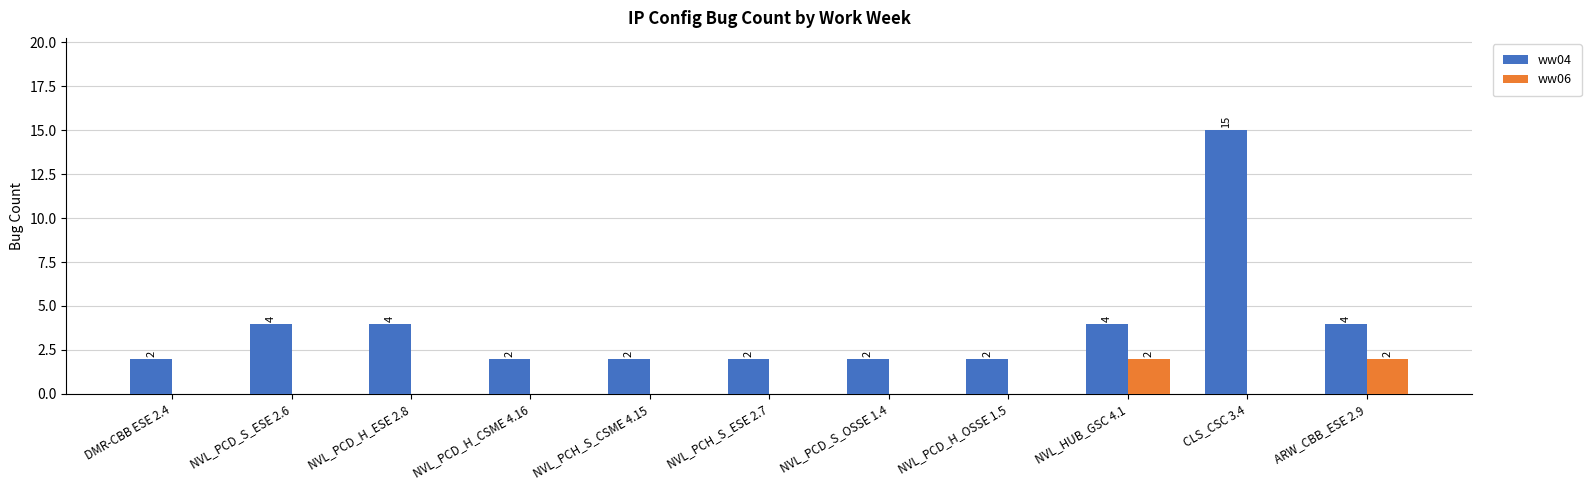

Is it true that ww06 equals 2 at ARW_CBB_ESE 2.9?

True